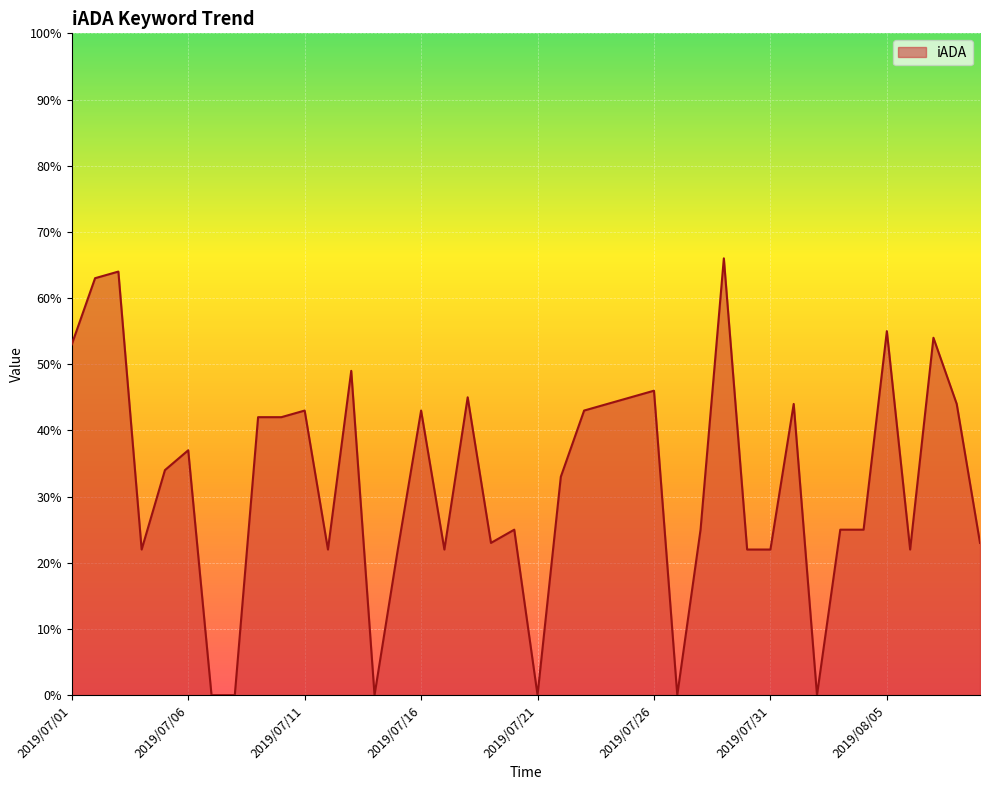

What is the maximum value shown in the chart?

66